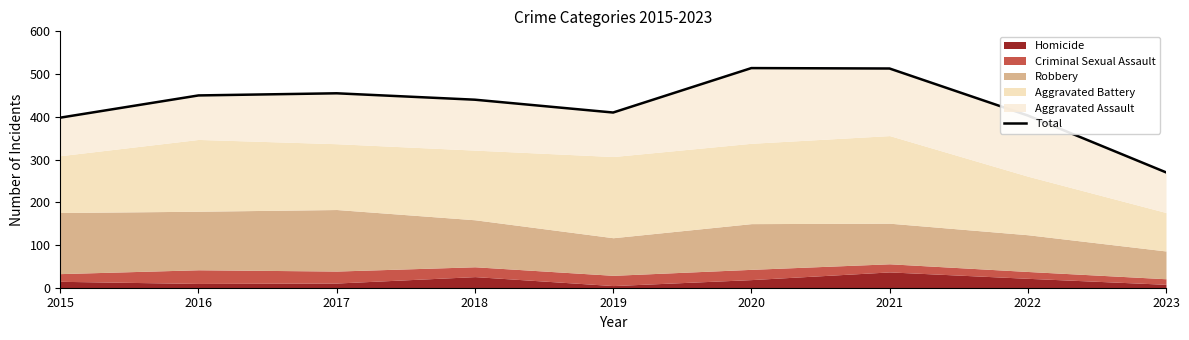

What is the sum of the values at 2017 and 2021?

968